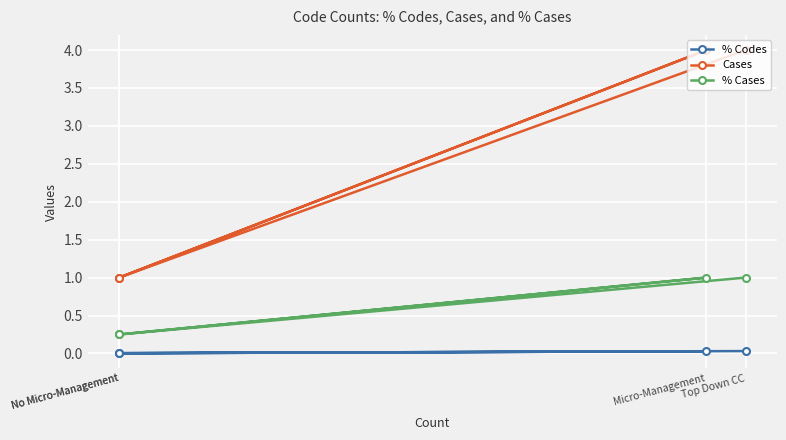

True or false: Cases and % Codes intersect in this chart.

False